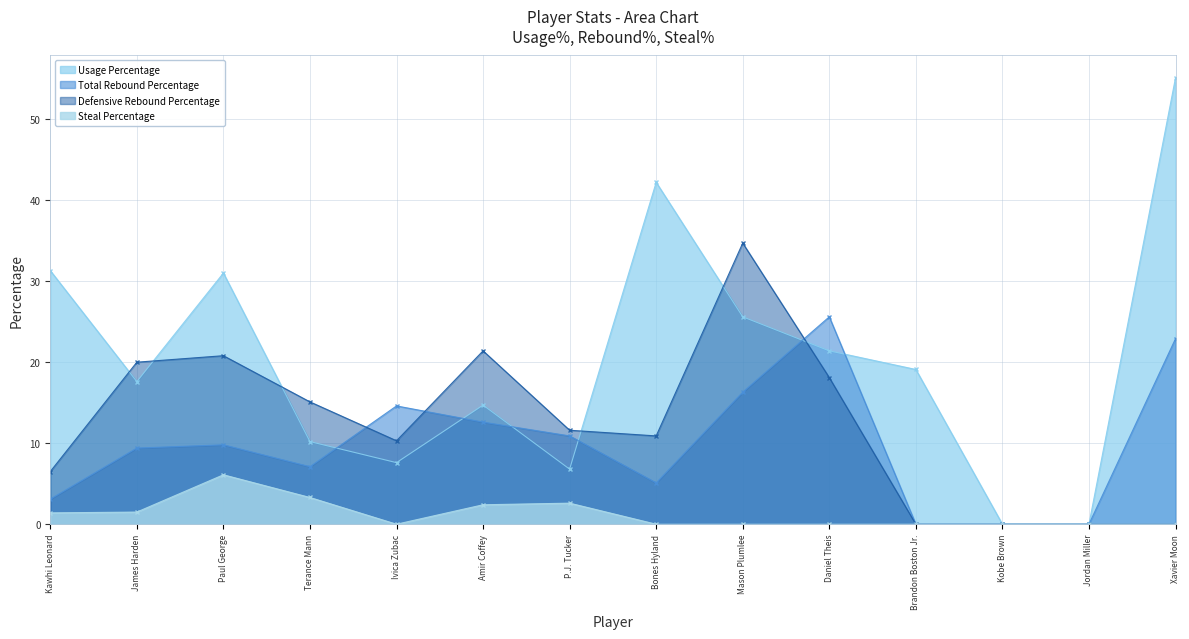

Which category has the highest value in the Total Rebound Percentage series?

Daniel Theis